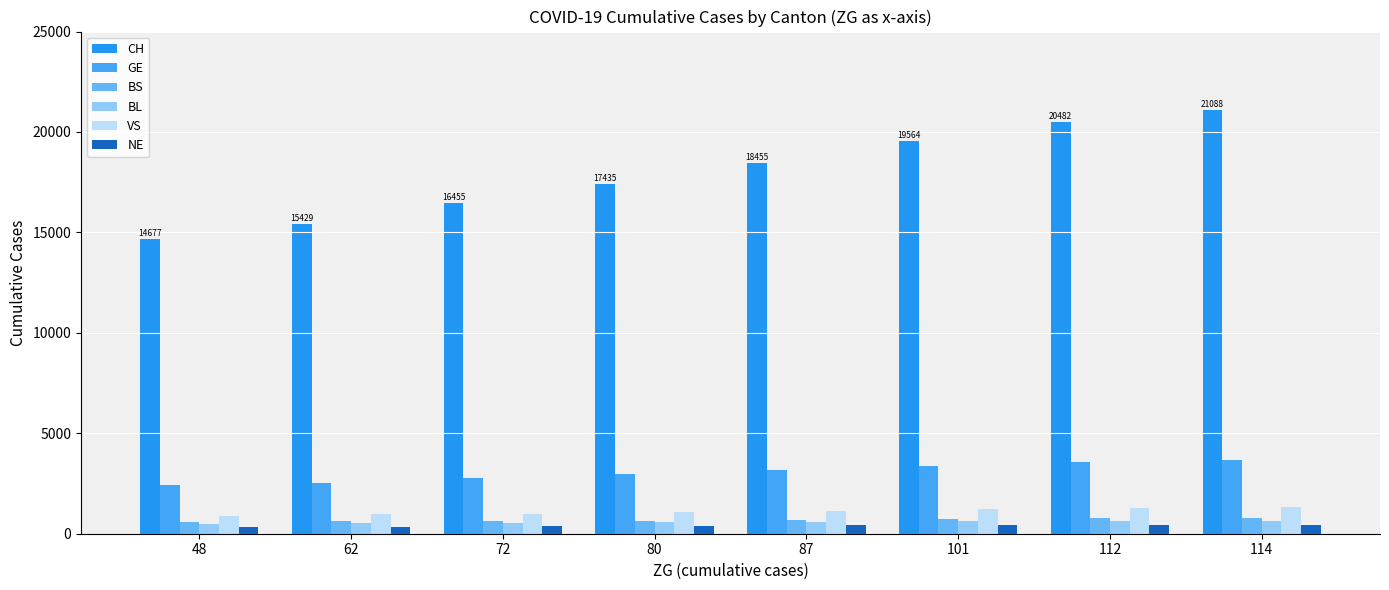

What is the highest value of the BL series?

656